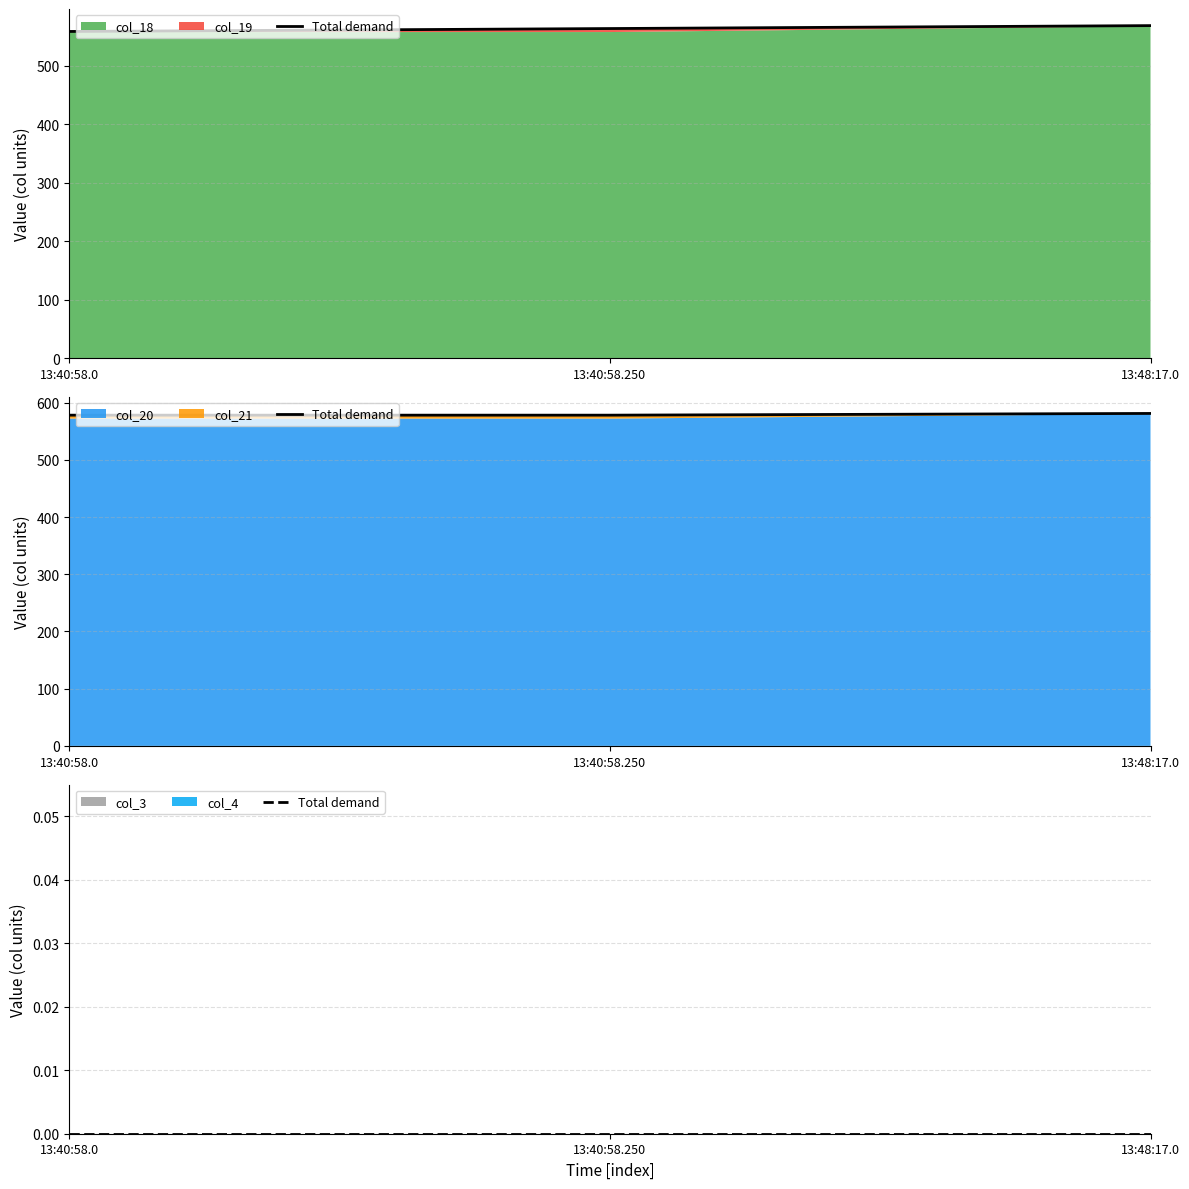

Reading left to right, extract all data points from this chart.

col_18: 558	558	568
col_19: 1	6	1
col_20: 572	572	580
col_21: 6	6	1
col_3: 0	0	0
col_4: 0	0	0